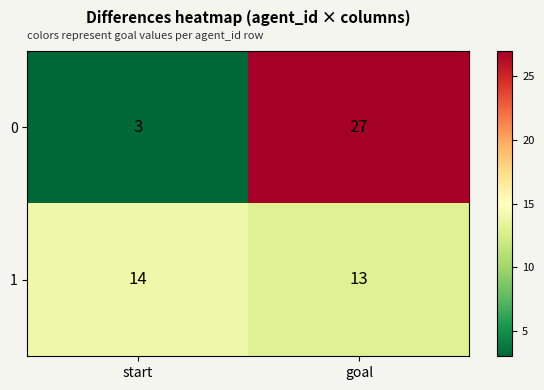

Rank the series at start from highest to lowest value.

1, 0